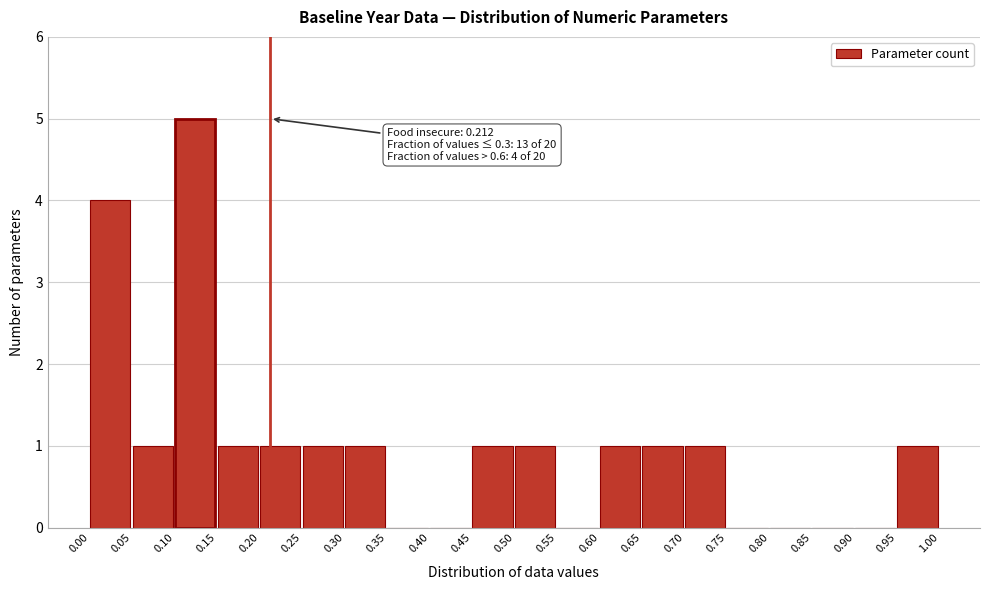

Which range on the x-axis has the tallest bar?

0.10 to 0.15